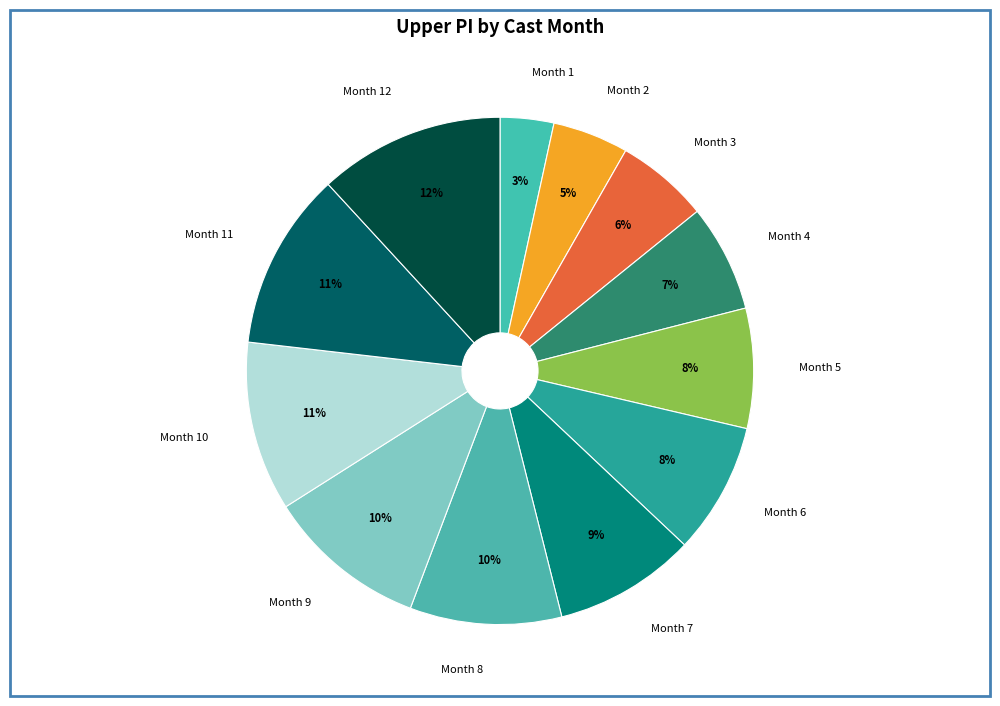

Between Month 6 and Month 7, which is larger?

Month 7